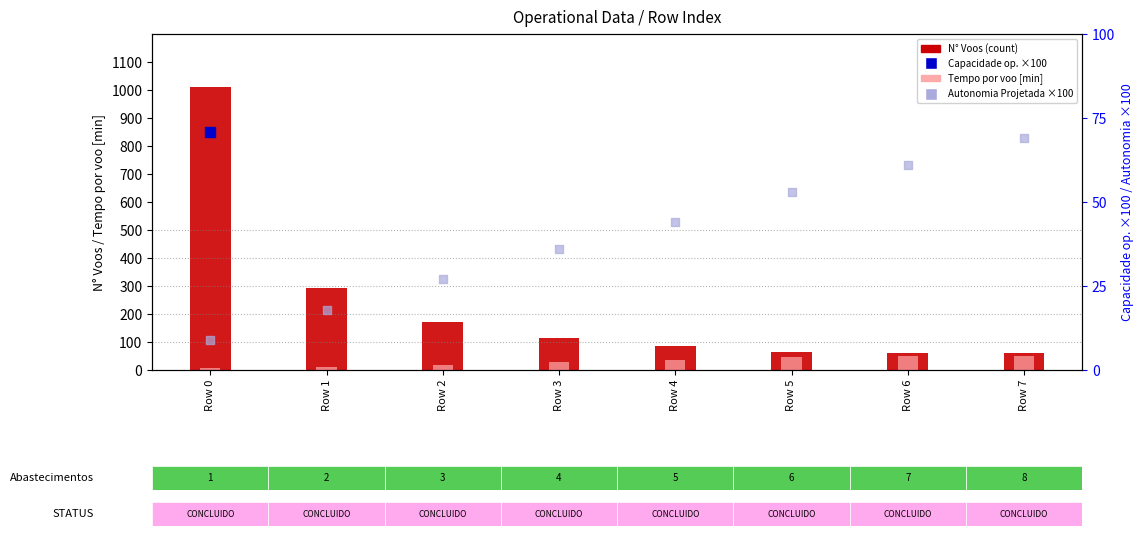

Which series contains the highest Y value?

N° Voos (count)